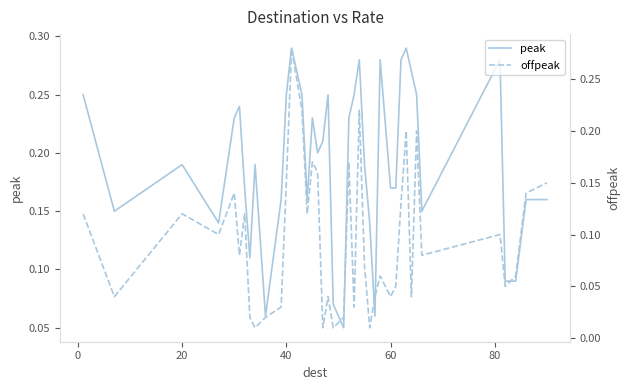

How many peak values are between 0 and 1?

40